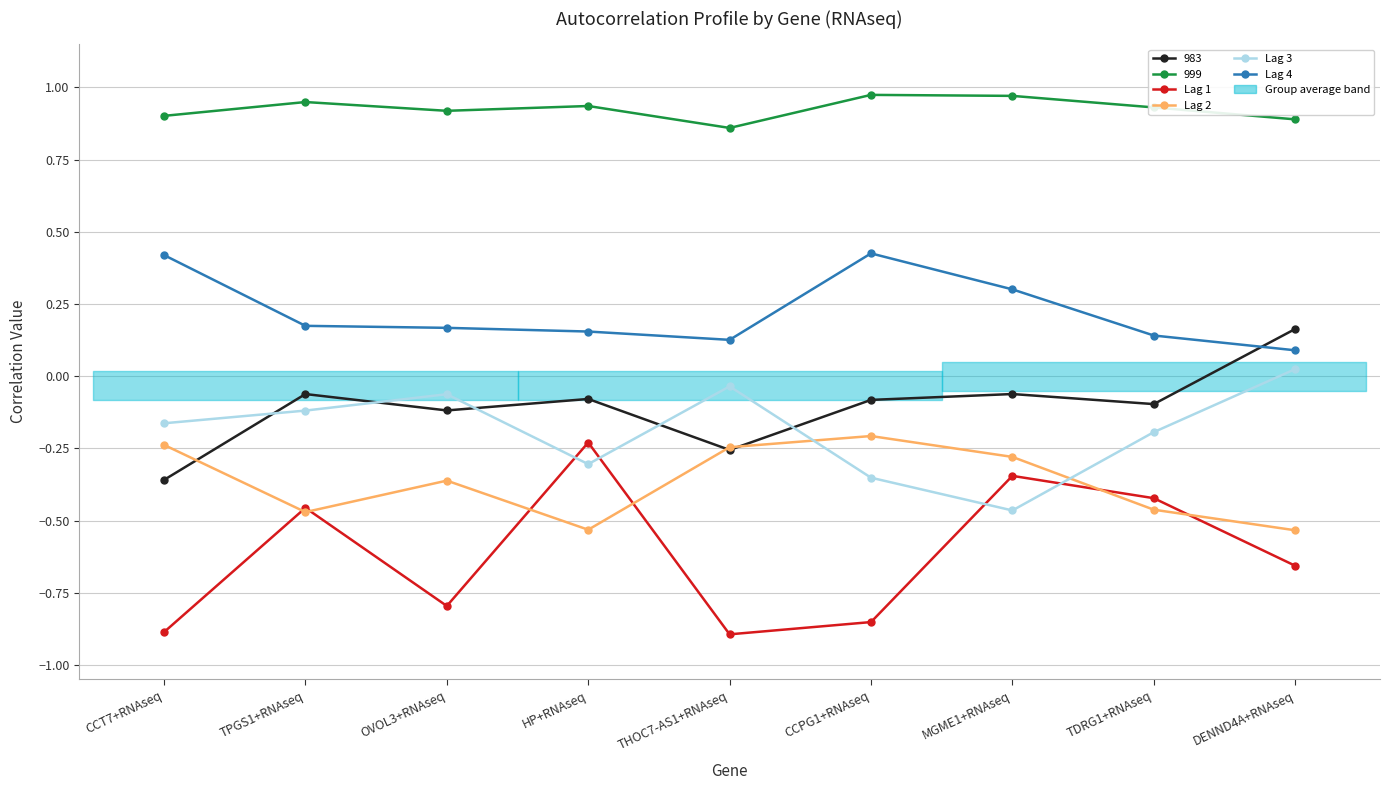

Which series has the widest spread of values?

Lag 1